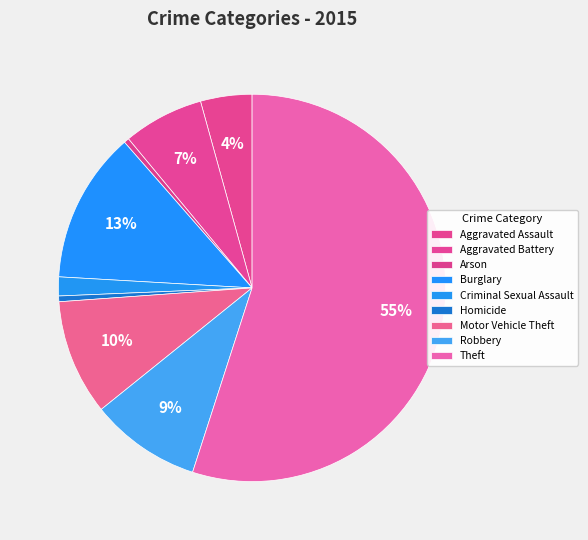

How many segments does this pie chart have?

9